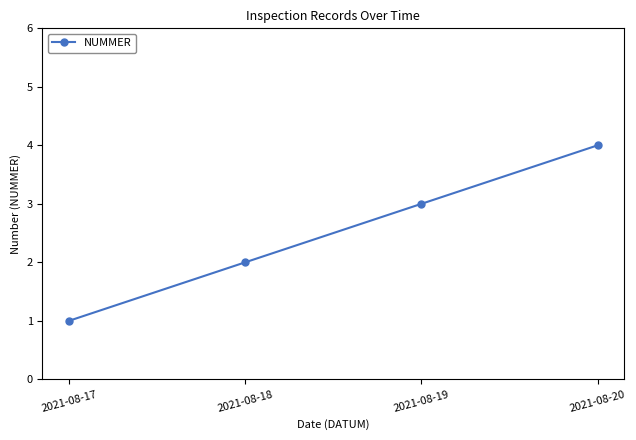

Count the number of data series in this chart.

1